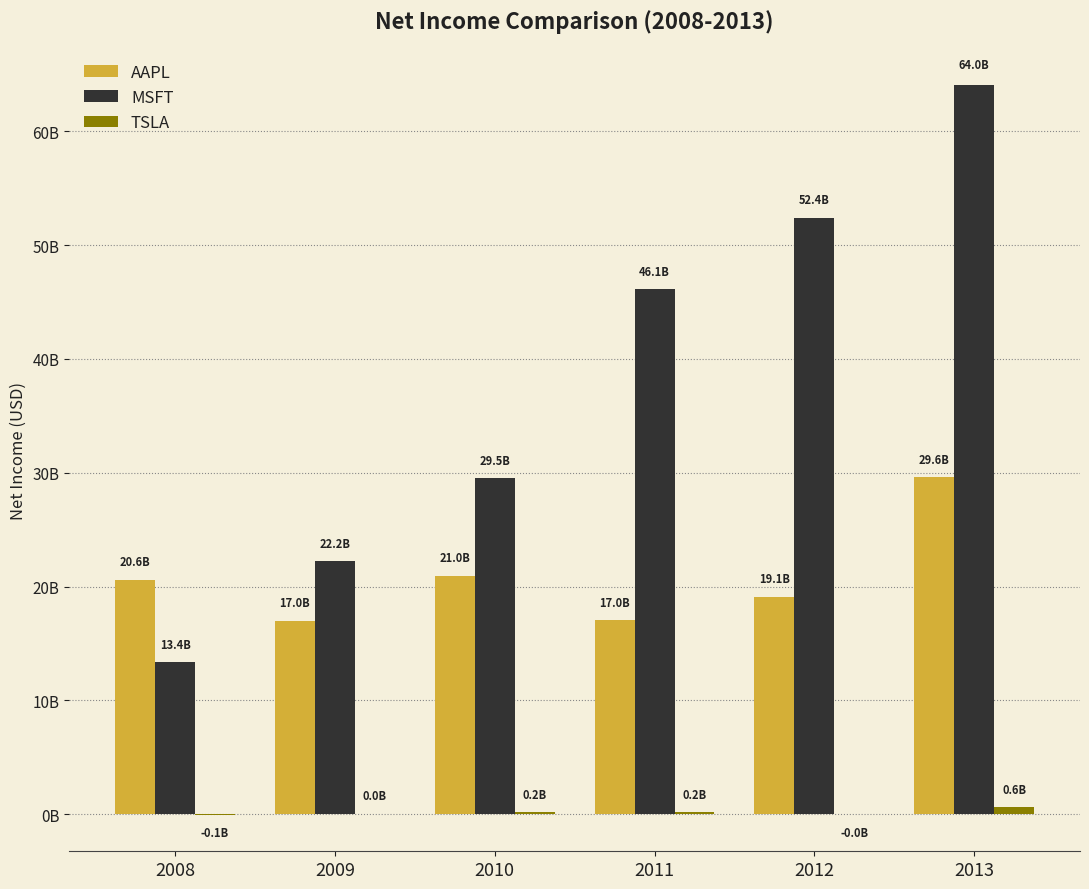

What is the difference between the AAPL values at 2008 and 2011?

3580000000